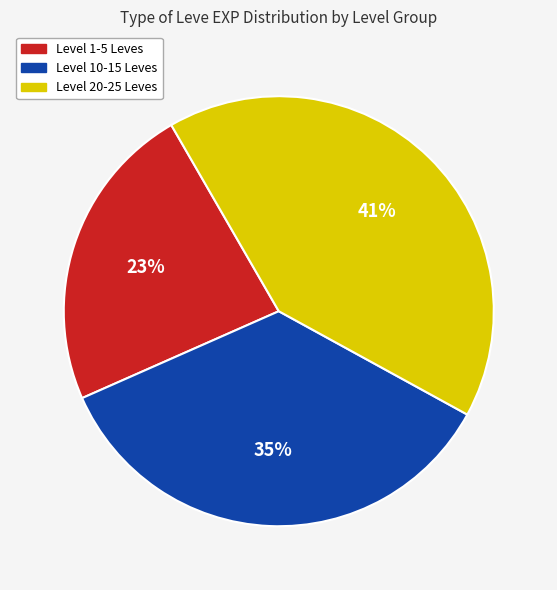

To the nearest percent, what is the difference between the largest and smallest slice percentages?

18%